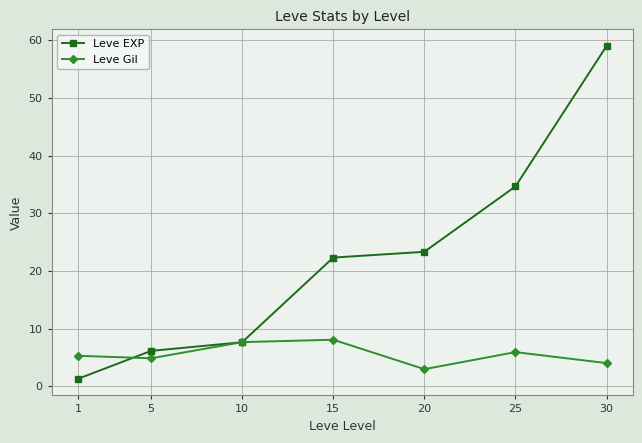

At which label is Leve EXP closest to 30?

25